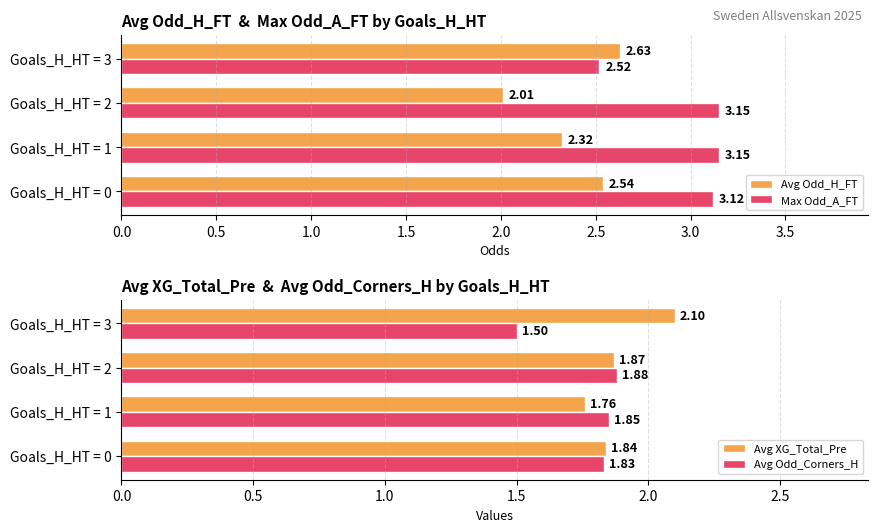

What is the value of the Avg XG_Total_Pre bar at the 4th from the left?

2.1